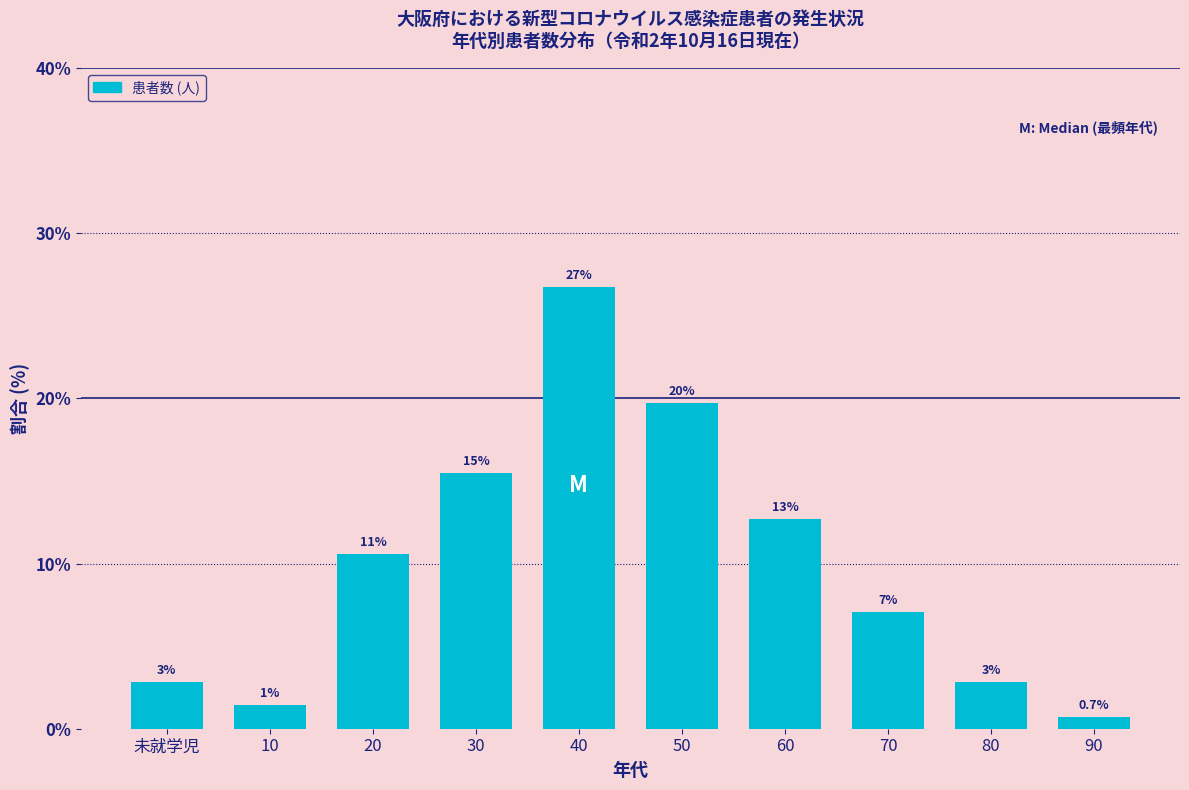

How many bars are there in total?

10